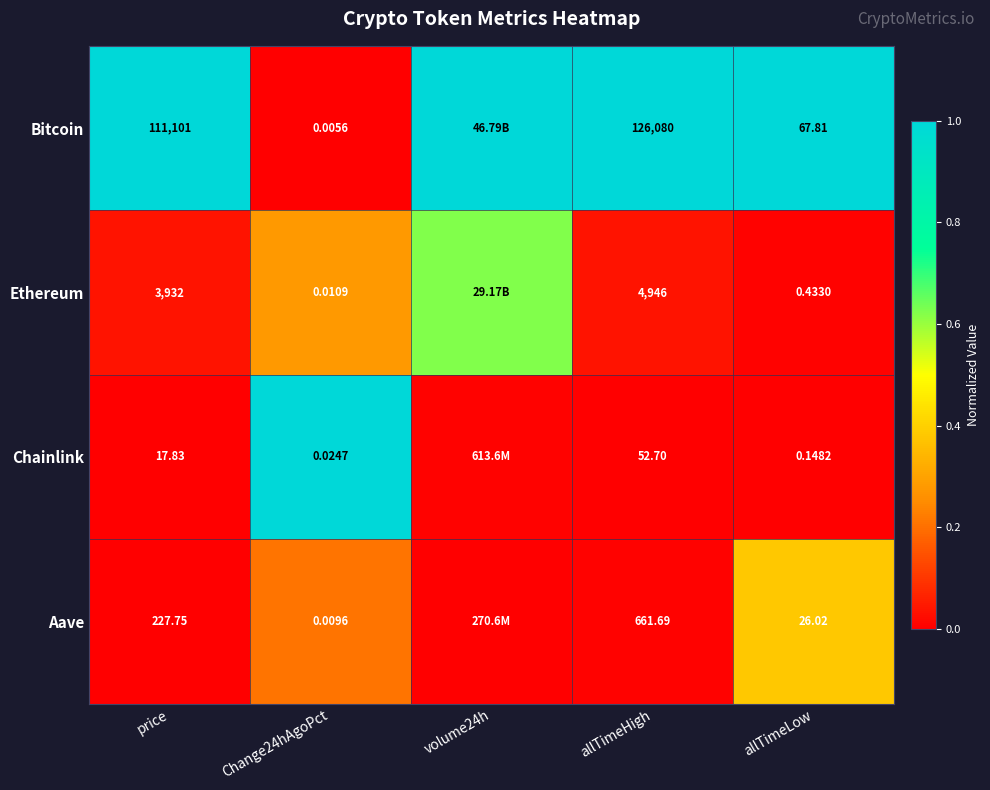

Is the value of Aave at price greater than the value of Bitcoin at allTimeLow?

Yes